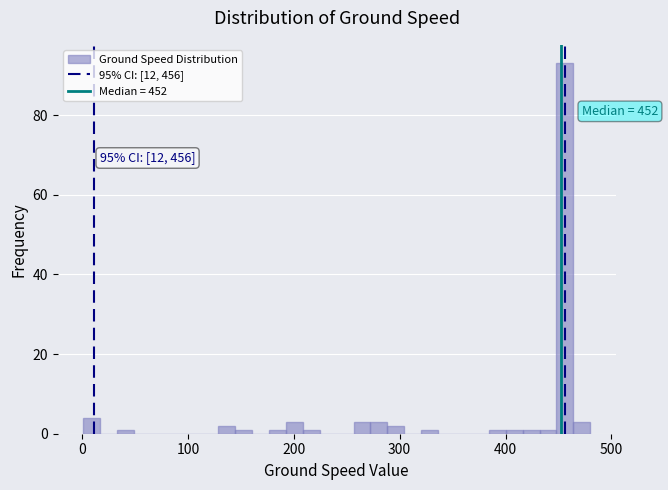

Around what value on the x-axis is the tallest bar? Give the approximate position of its centre, as read against the axis.

460